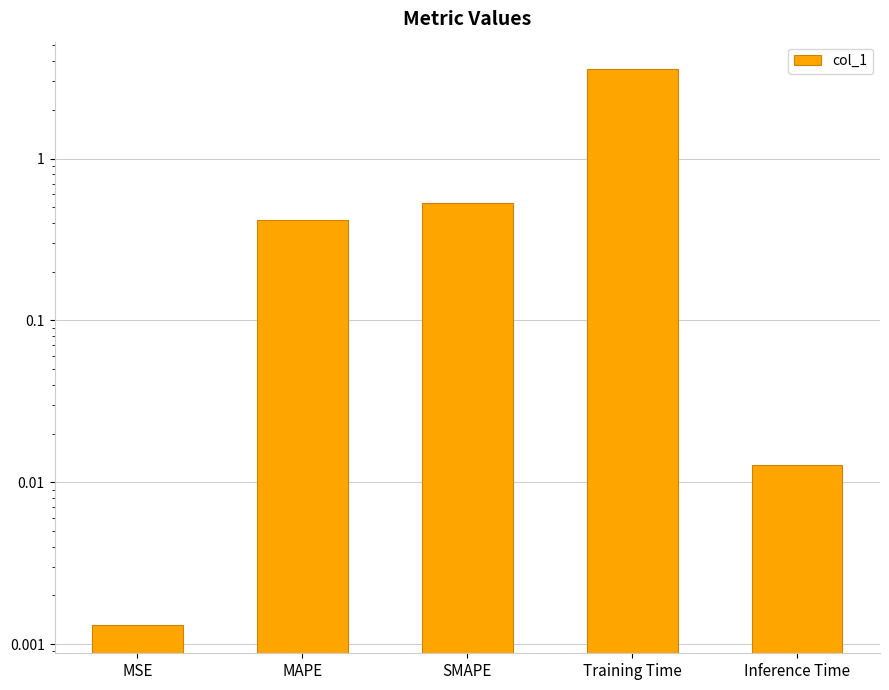

Where is the data nearest to the value 1?

SMAPE